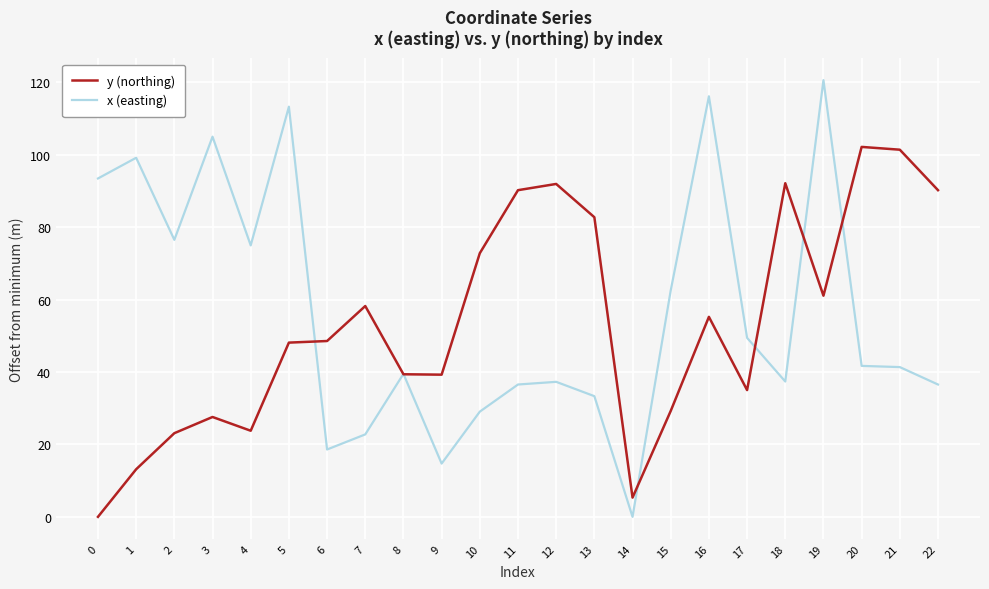

Rank the series by their maximum value, from lowest to highest.

y (northing), x (easting)